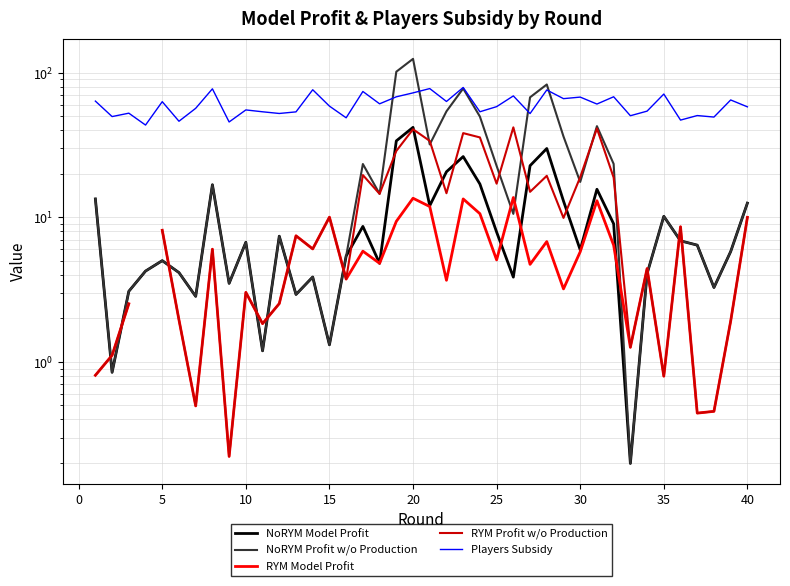

What are all the series names shown in the legend?

NoRYM Model Profit, NoRYM Profit w/o Production, RYM Model Profit, RYM Profit w/o Production, Players Subsidy